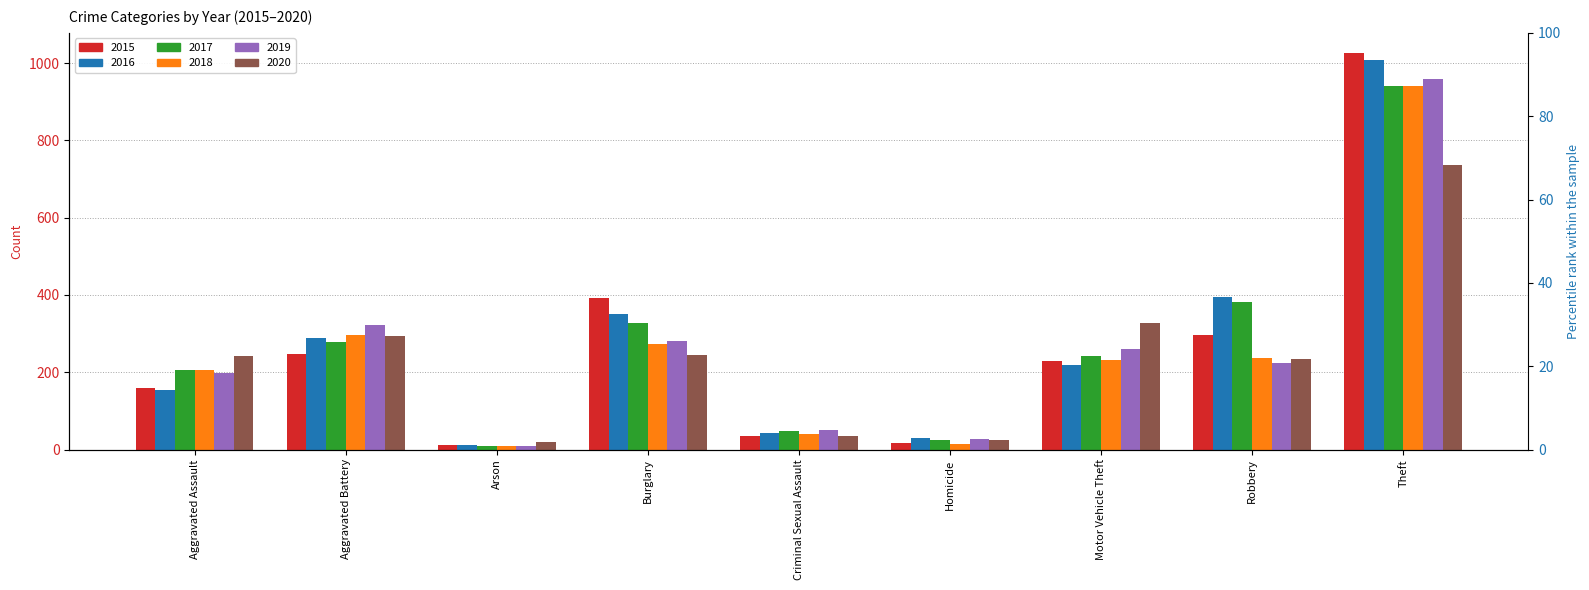

At which label does 2019 reach its minimum?

Arson